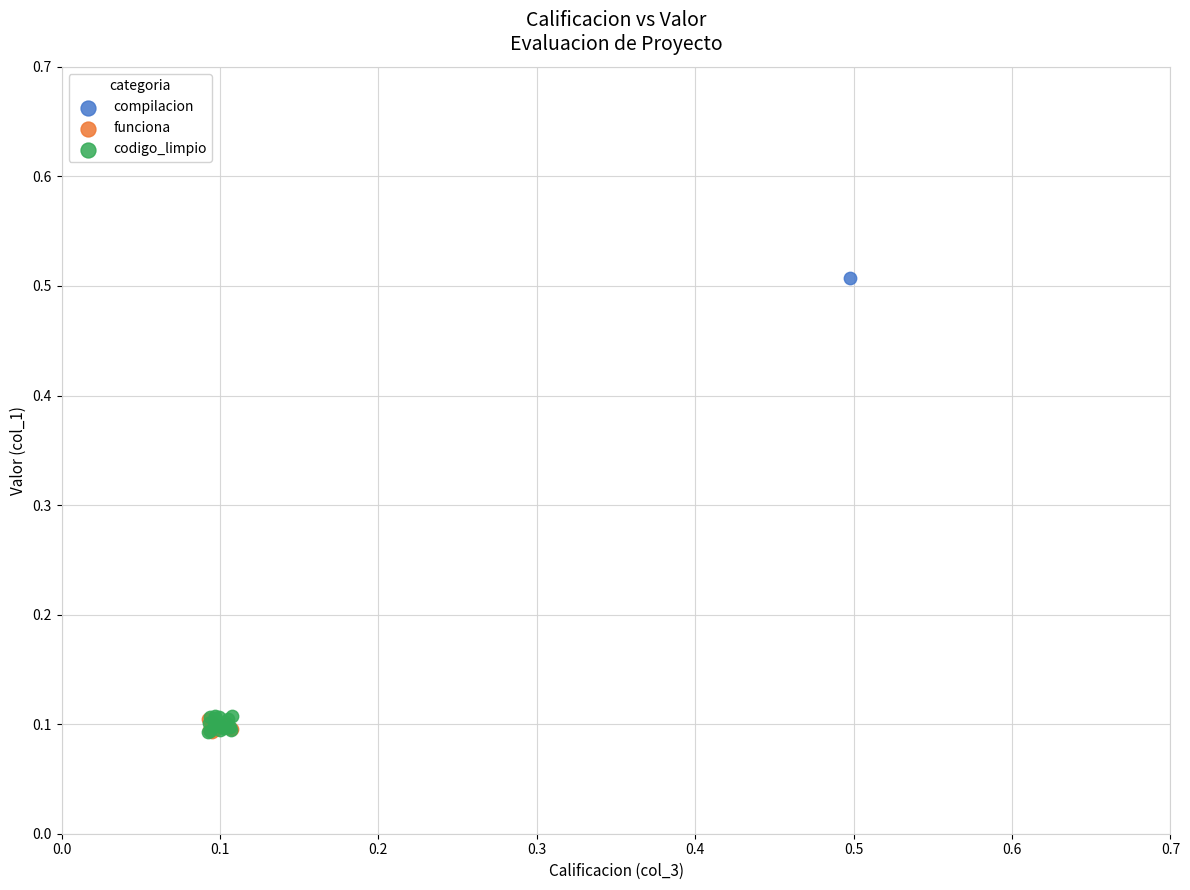

What are all the series names shown in the legend?

compilacion, funciona, codigo_limpio